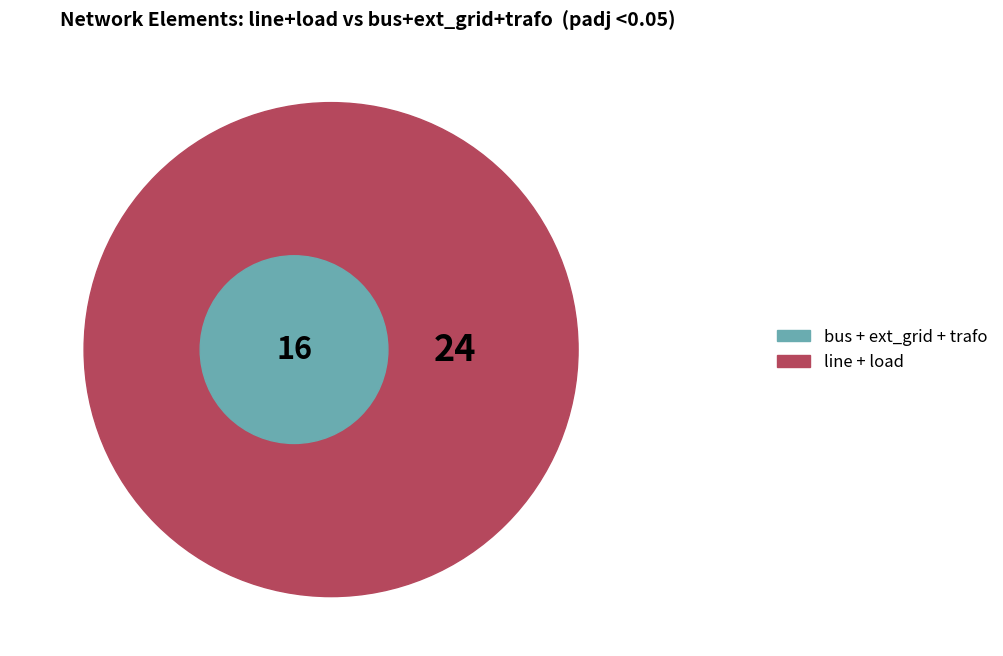

True or false: line accounts for 35% of the total.

True